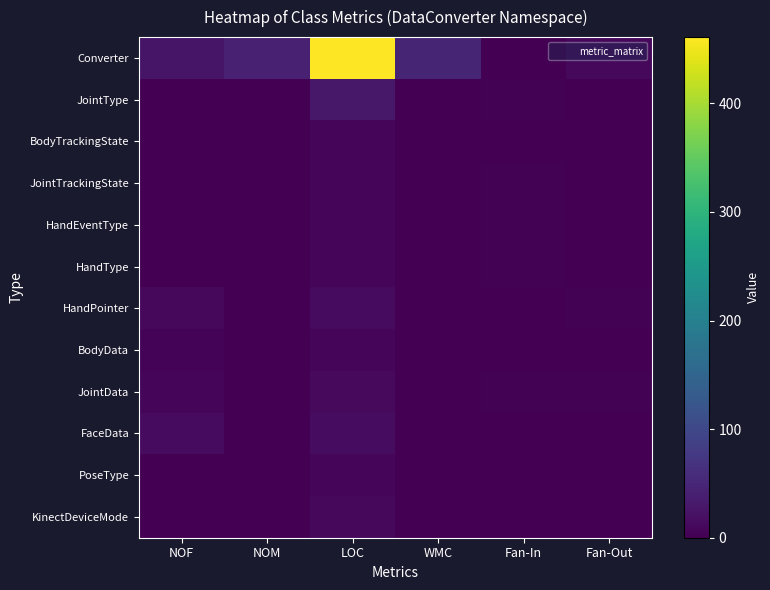

What is the greatest value displayed?

461